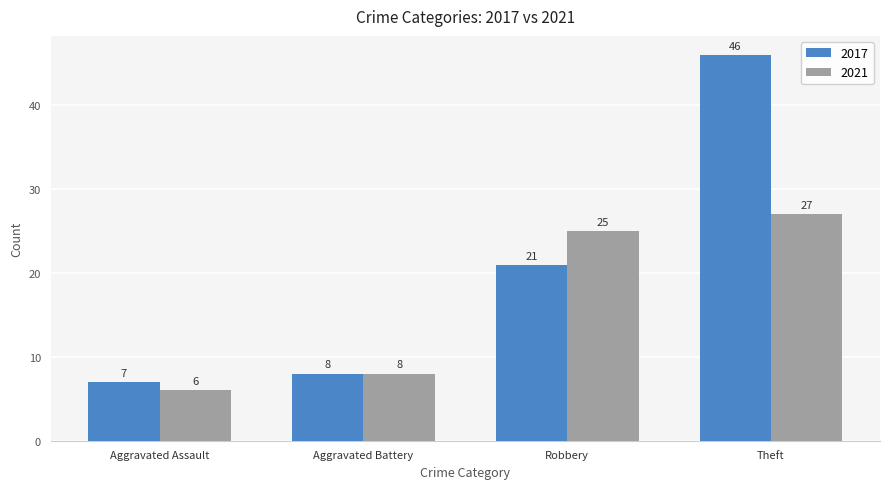

Which category has the lowest value across all series?

Aggravated Assault